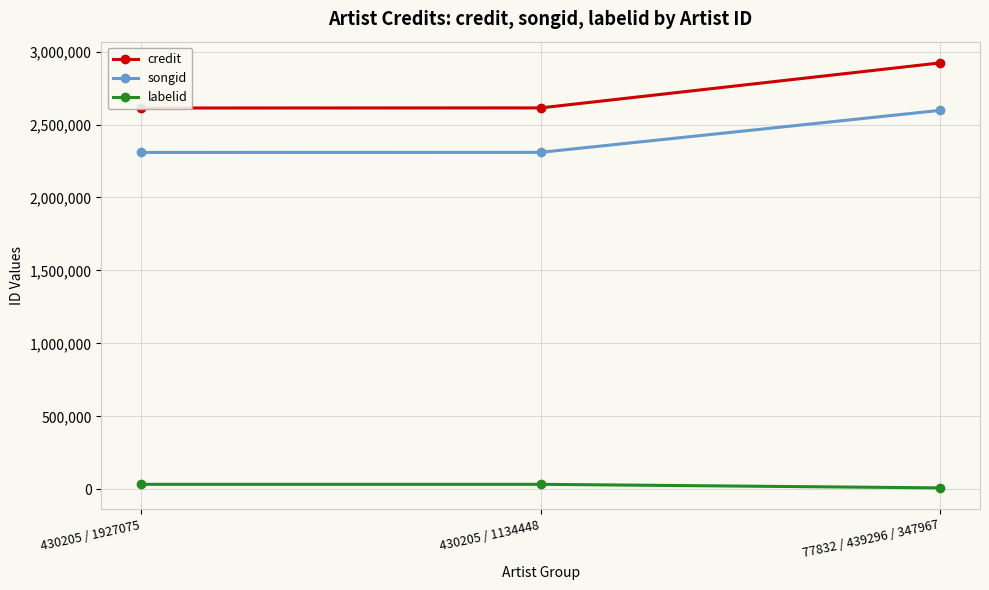

How many data points in songid are above 2309314?

1